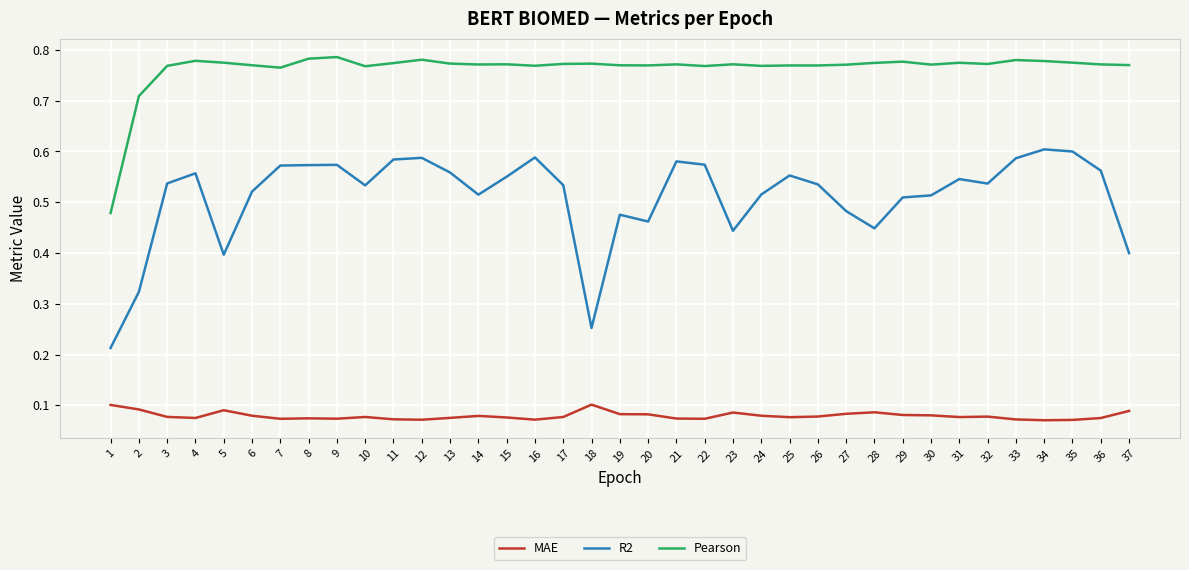

What is the total value across all series at 33?

1.4